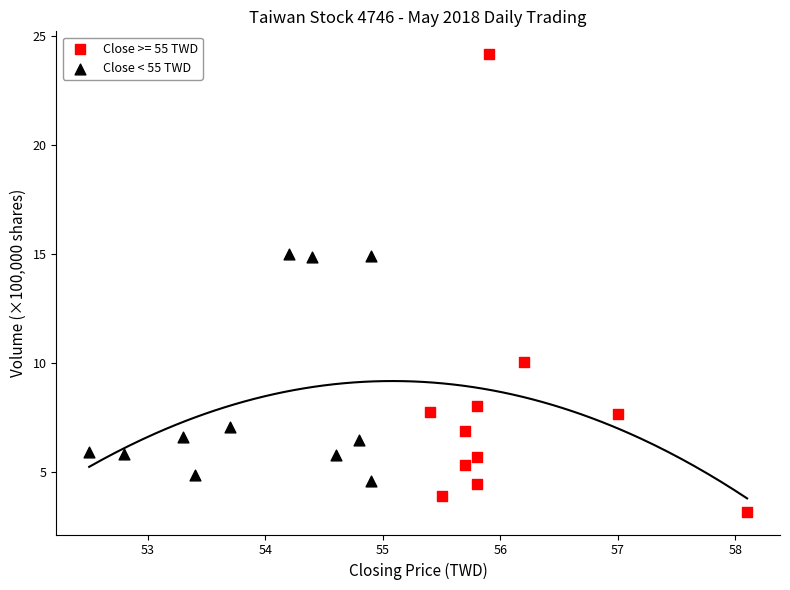

Which series contains the lowest Y value?

Close >= 55 TWD